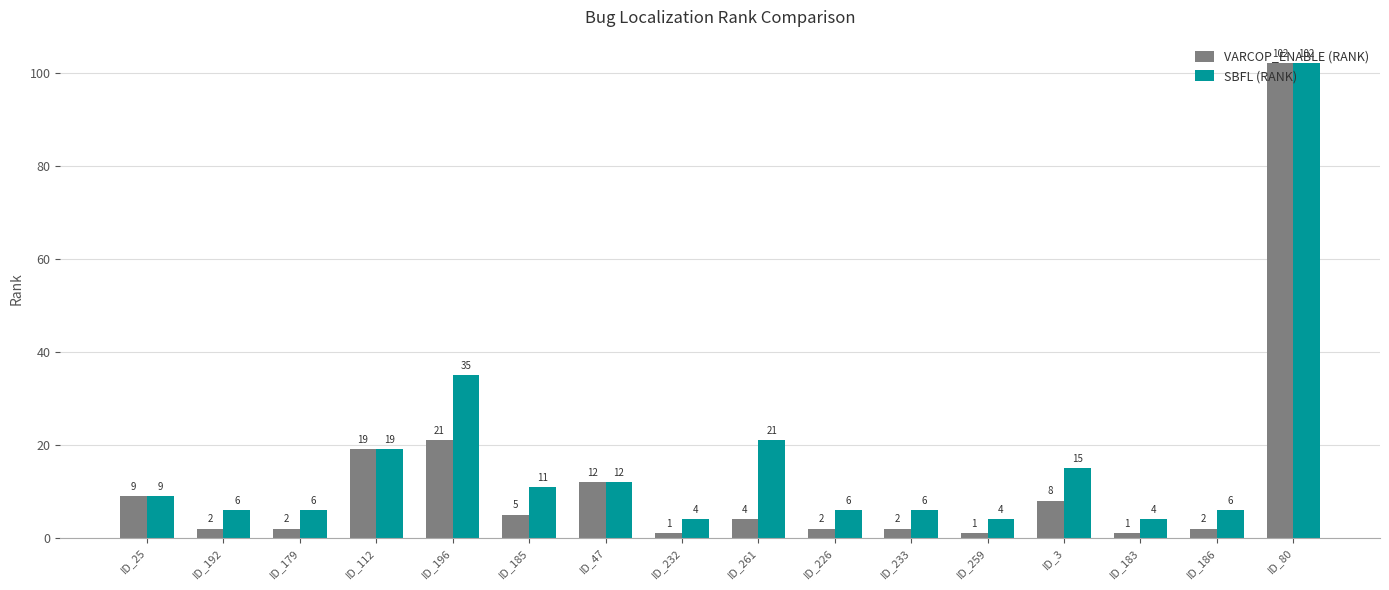

How many distinct data groups are displayed?

2